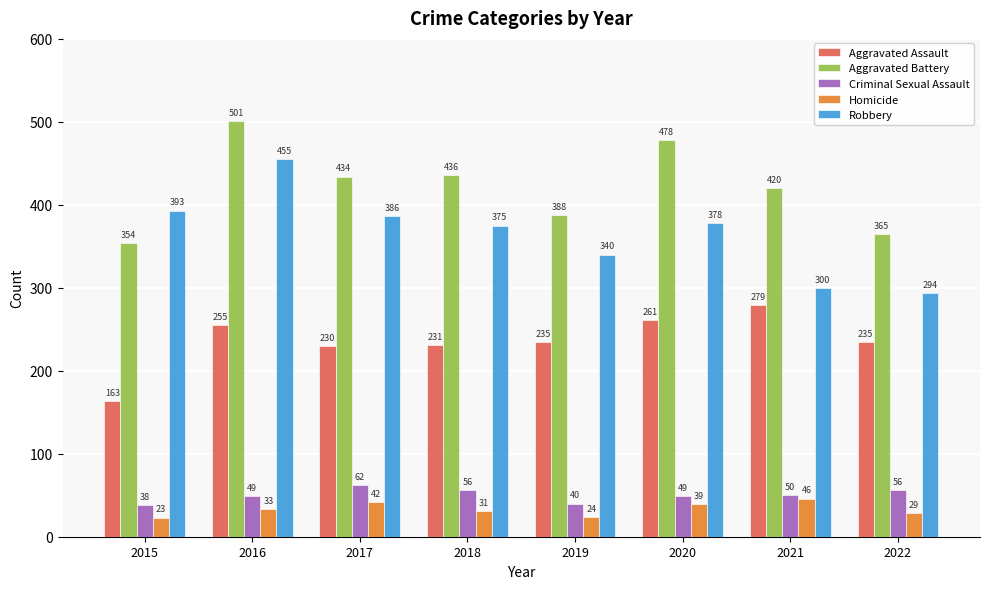

What is the maximum value for Criminal Sexual Assault?

62